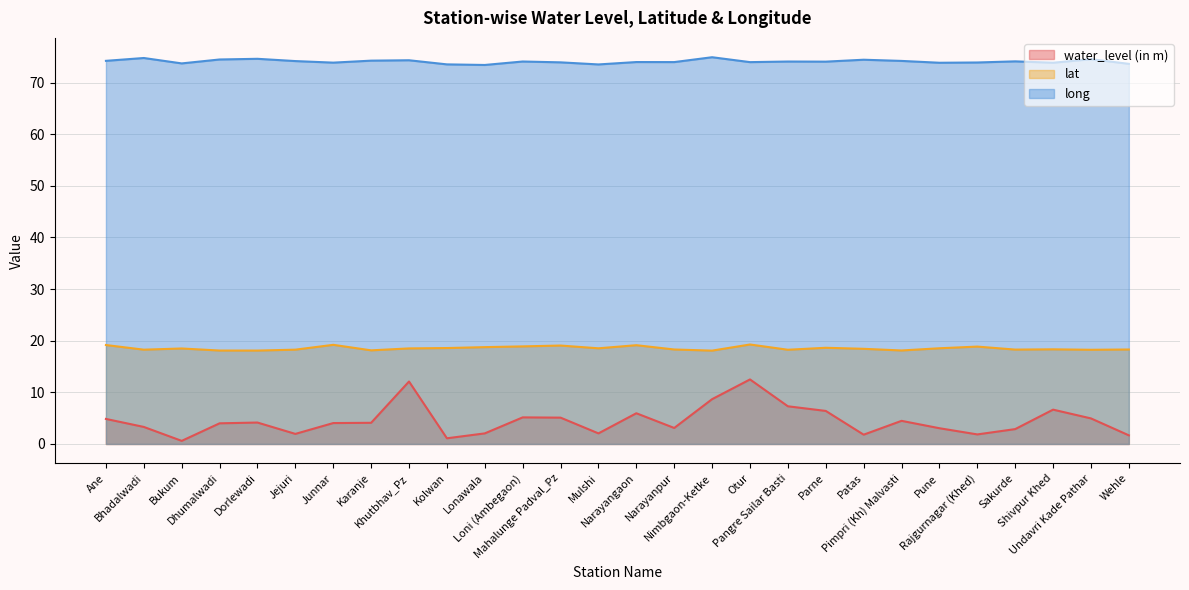

True or false: lat and water_level (in m) cross at least once.

False